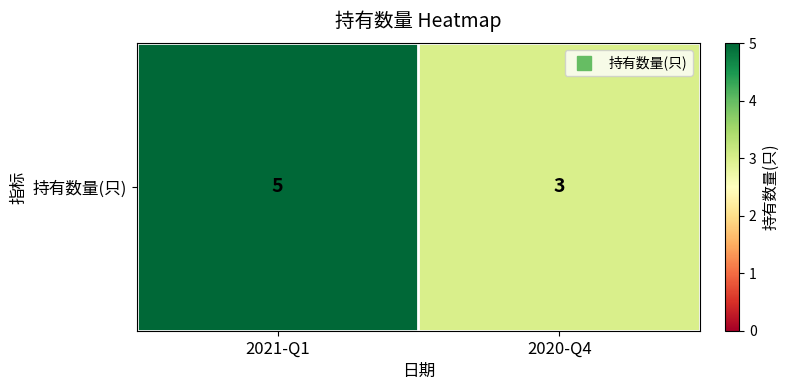

Count the values in the range 3 to 5.

2